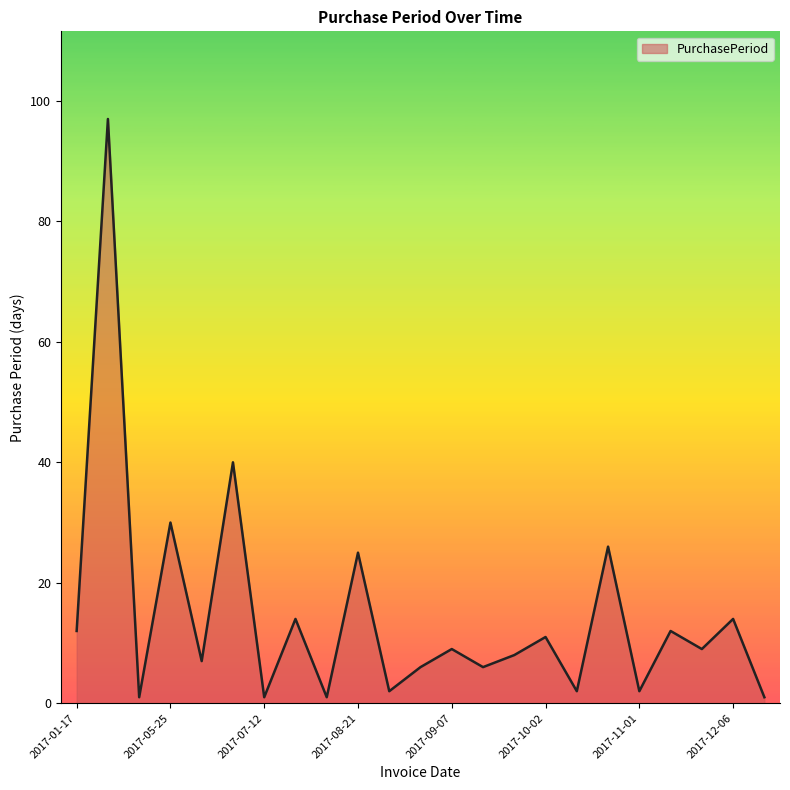

What is the greatest value displayed?

97